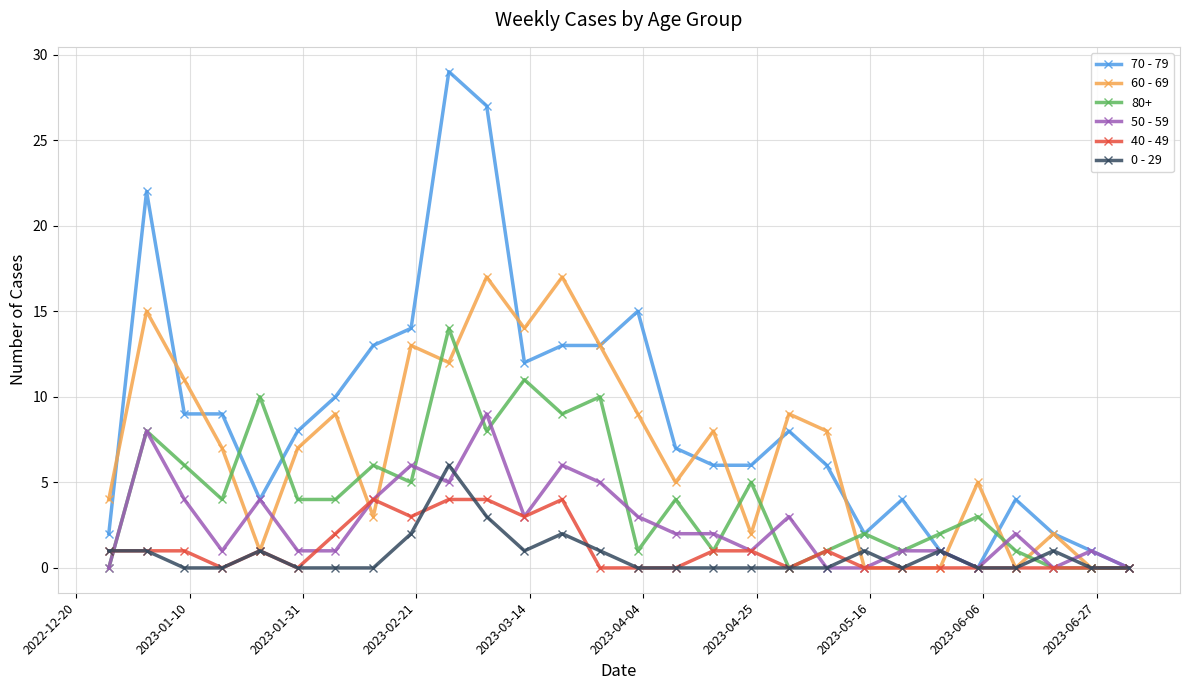

Which series has the largest total across all categories?

70 - 79